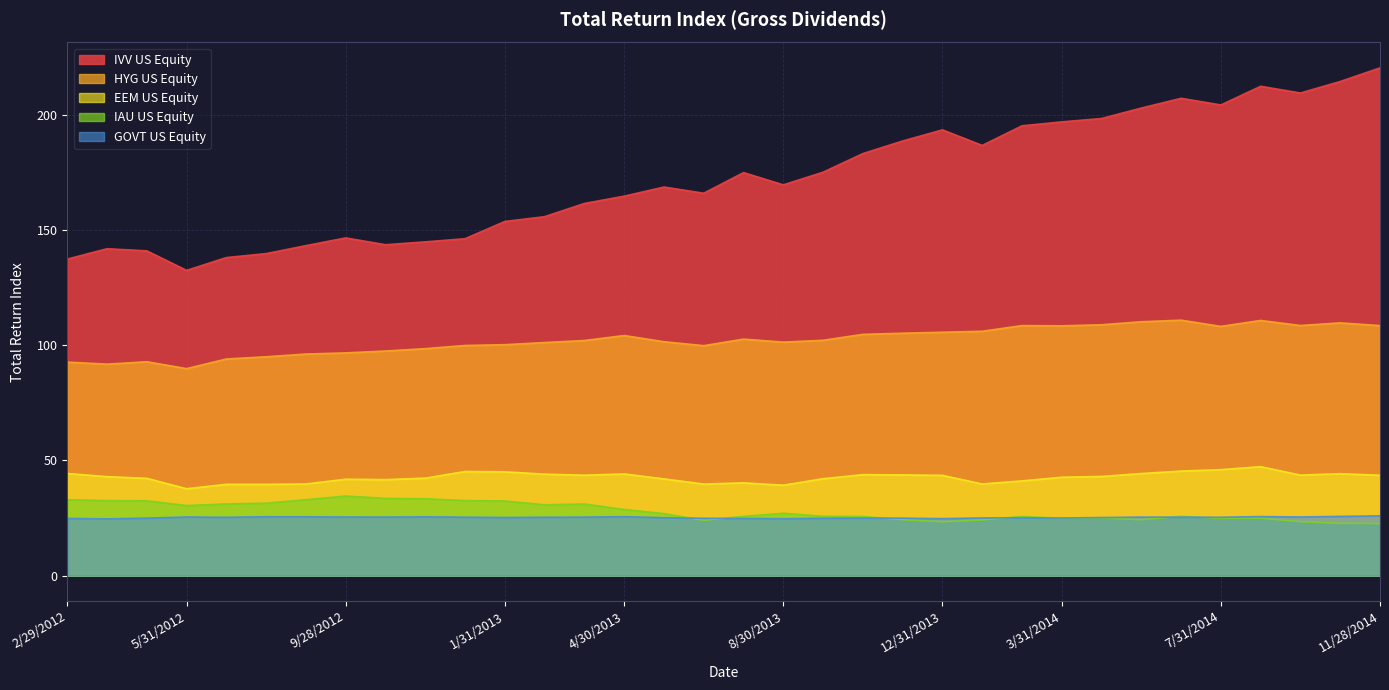

Reading left to right, transcribe all the data shown in this chart.

IVV US Equity: 137.3	141.8	140.9	132.4	138.0	139.7	143.2	146.5	143.6	144.8	146.2	153.7	155.7	161.5	164.6	168.6	165.9	174.9	169.5	175.0	183.1	188.6	193.4	186.7	195.2	196.9	198.3	202.9	207.1	204.2	212.3	209.4	214.4	220.3
GOVT US Equity: 24.8	24.6	24.9	25.4	25.3	25.6	25.5	25.4	25.4	25.5	25.4	25.2	25.3	25.4	25.6	25.2	24.9	24.8	24.7	24.9	25.0	24.9	24.7	25.0	25.1	25.0	25.2	25.4	25.4	25.3	25.6	25.5	25.7	25.9
IAU US Equity: 33.0	32.5	32.5	30.4	31.1	31.4	33.0	34.5	33.5	33.4	32.6	32.4	30.7	31.1	28.7	26.9	24.0	25.7	27.1	25.8	25.7	24.3	23.4	24.1	25.7	24.9	25.0	24.3	25.8	24.8	24.9	23.4	22.7	22.6
HYG US Equity: 92.6	91.8	92.8	89.8	94.0	95.0	96.1	96.6	97.5	98.5	99.9	100.2	101.1	102.0	104.2	101.5	99.8	102.6	101.3	102.1	104.7	105.2	105.6	106.0	108.5	108.4	108.8	110.2	110.8	108.1	110.7	108.5	109.7	108.5
EEM US Equity: 44.3	42.9	42.2	37.7	39.6	39.6	39.8	41.8	41.7	42.3	45.2	45.0	44.0	43.6	44.1	42.0	39.7	40.3	39.2	42.1	43.8	43.7	43.5	39.8	41.1	42.7	43.0	44.3	45.4	46.0	47.3	43.6	44.2	43.5